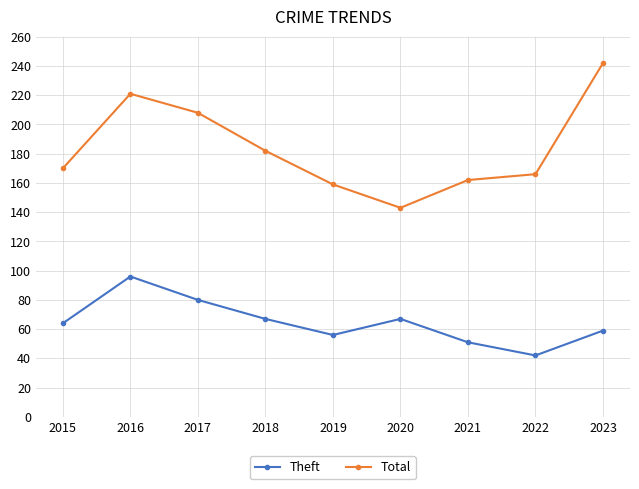

What is the value of the Theft point at the 1st from the left?

64